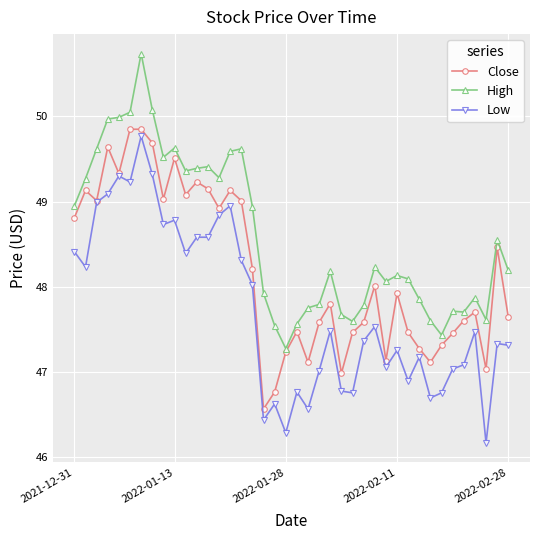

What is the value of the High point at the 23rd from the left?

47.8